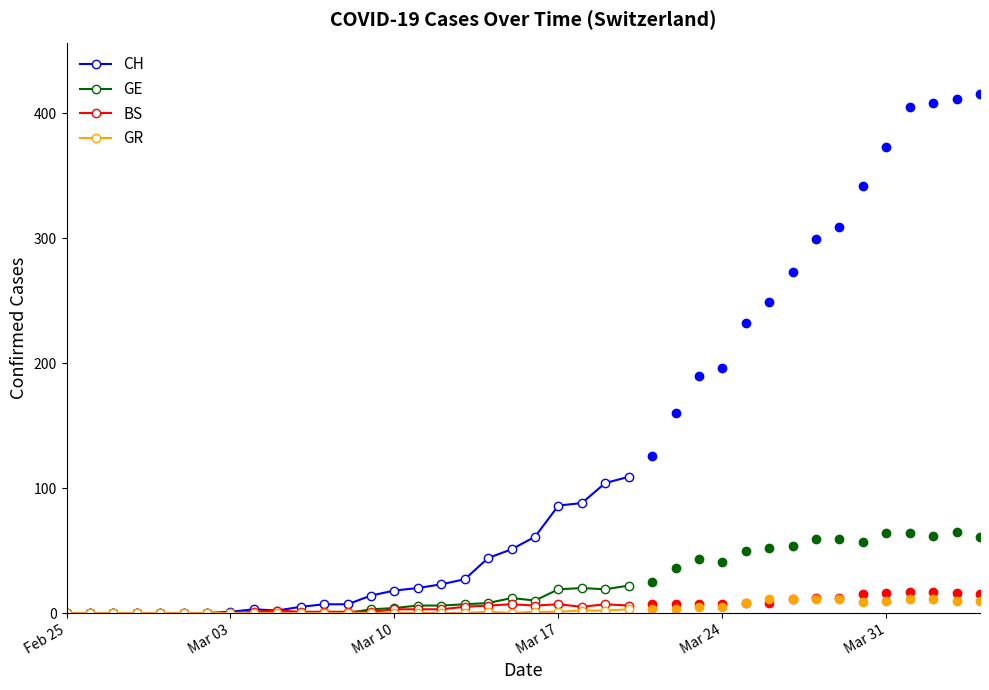

True or false: GE has a value of 6 at 22.

False